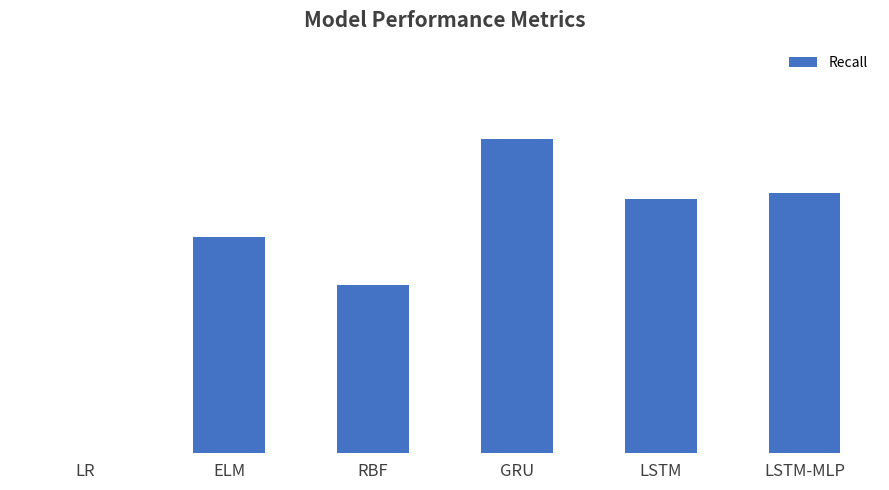

How many values are above zero?

5